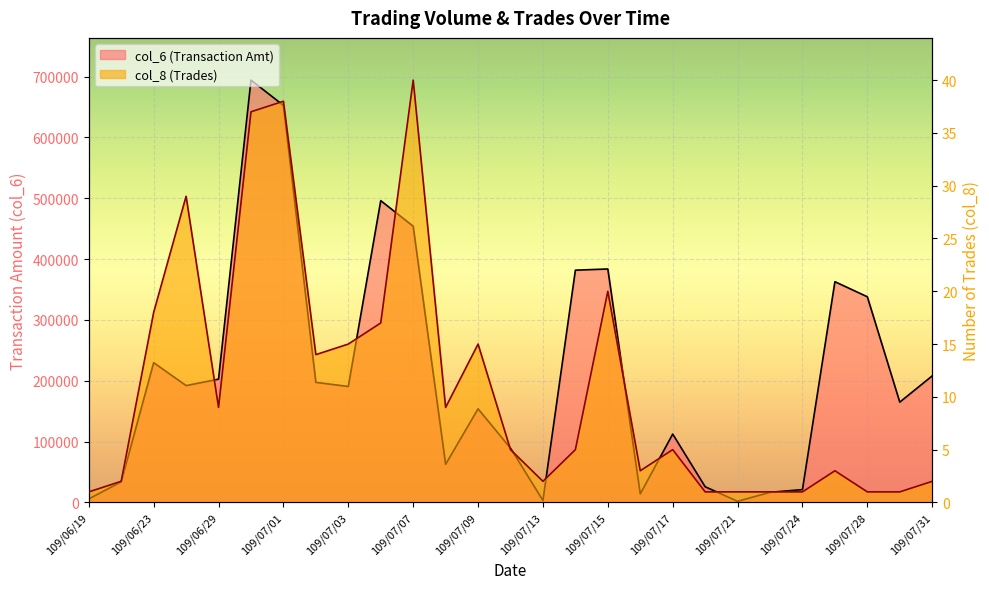

True or false: col_6 and col_8 intersect in this chart.

False